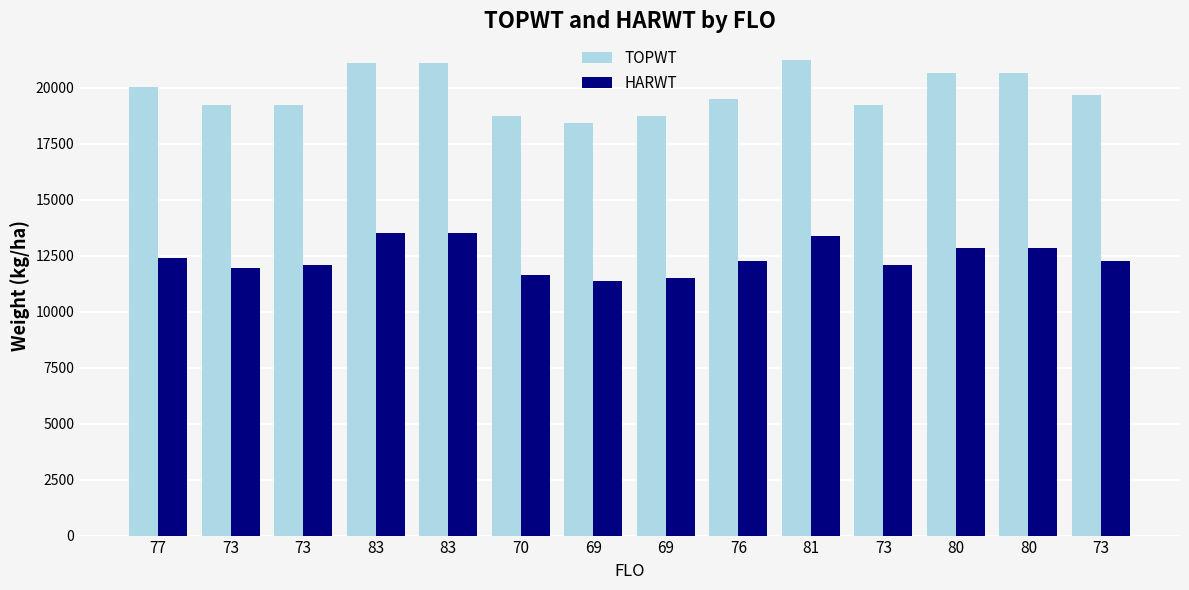

At 83, list the series in order from largest to smallest.

TOPWT, HARWT